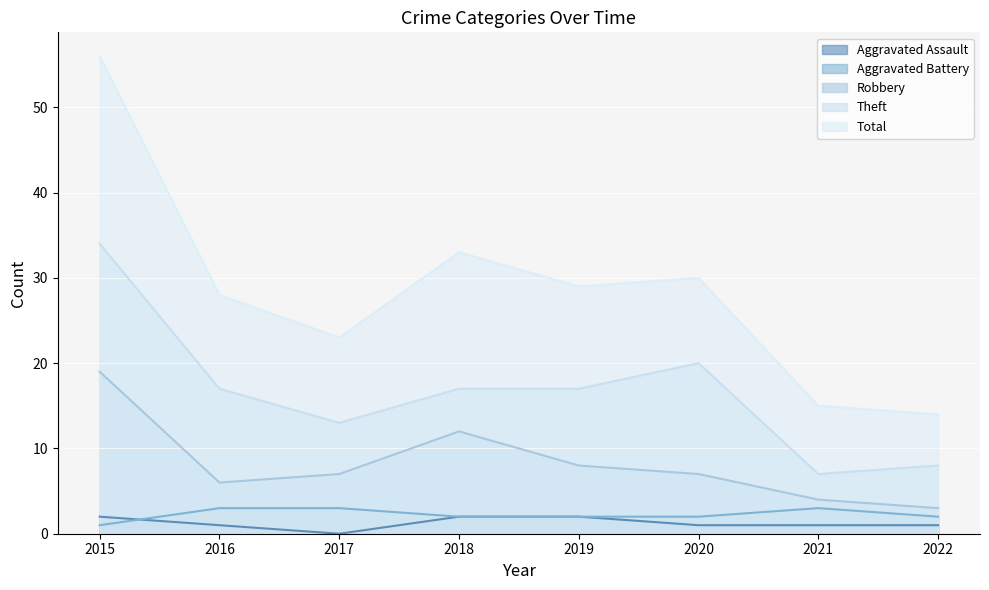

What value does the Aggravated Assault series have at 2020?

1